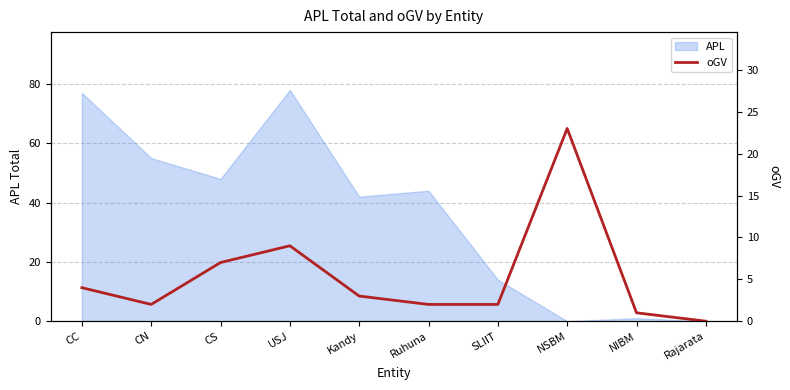

What is the label of the 10th point from the left?

Rajarata